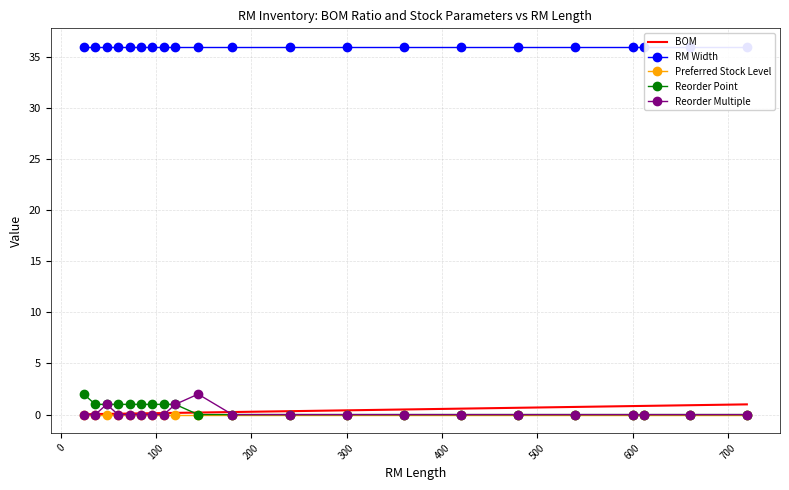

What is the value of the RM Width point at the 18th from the left?

36.0